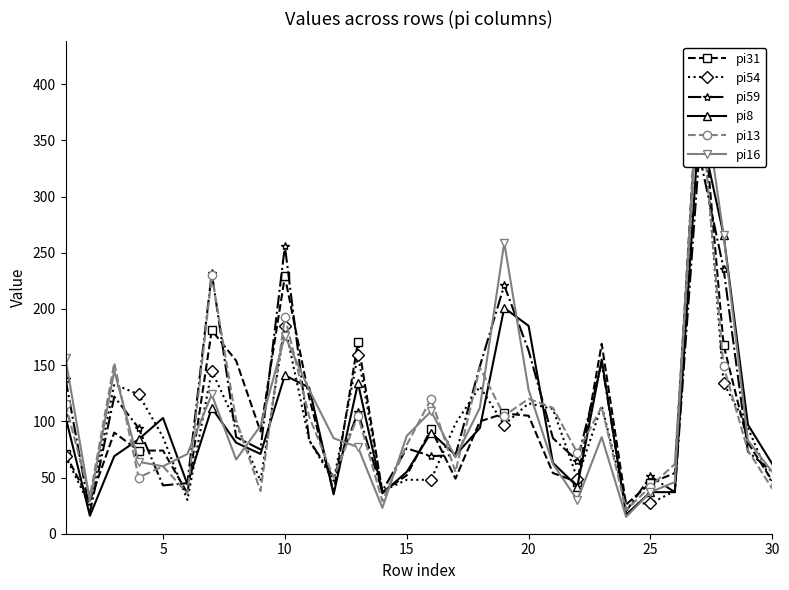

Which series has the widest spread of values?

pi16